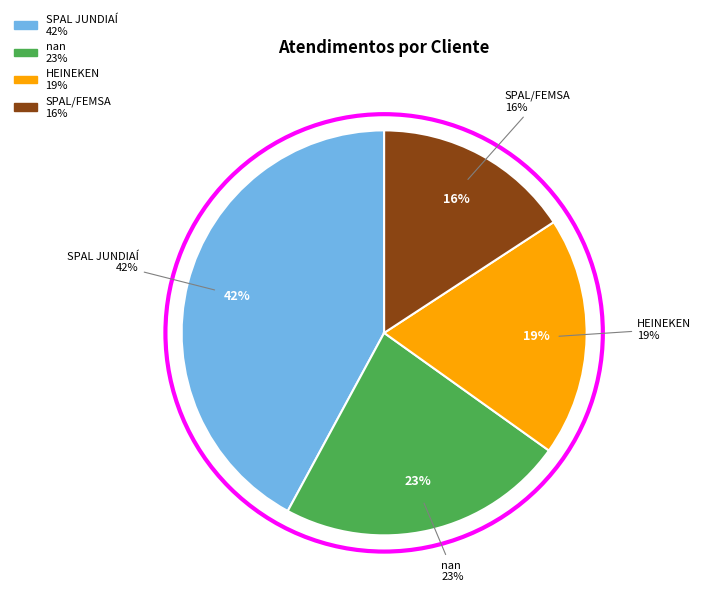

Is the sum of nan and SPAL/FEMSA greater than half?

No